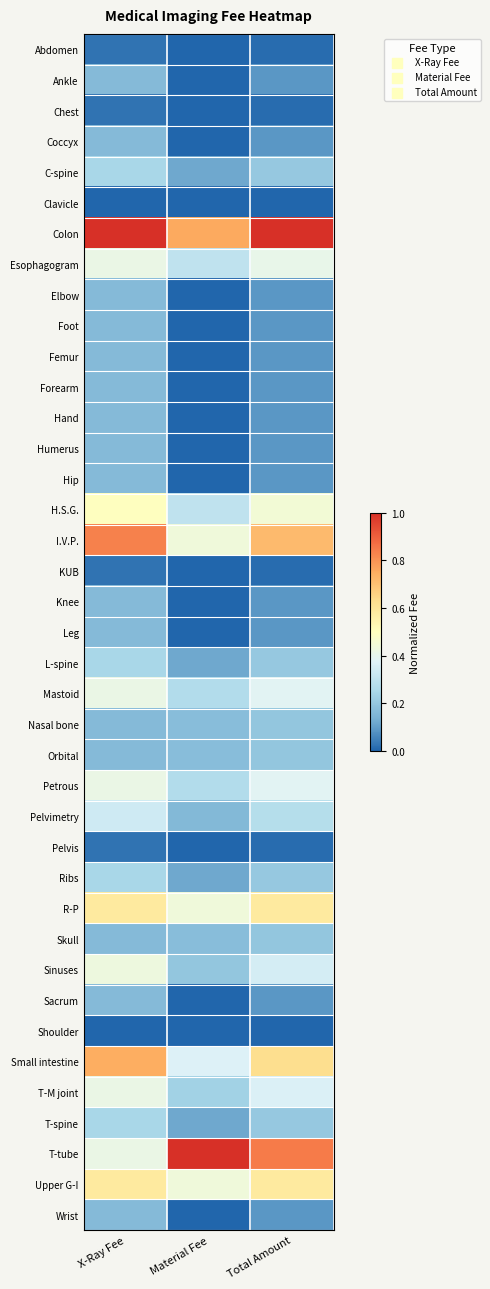

At which category is the sum across all series the highest?

X-Ray Fee